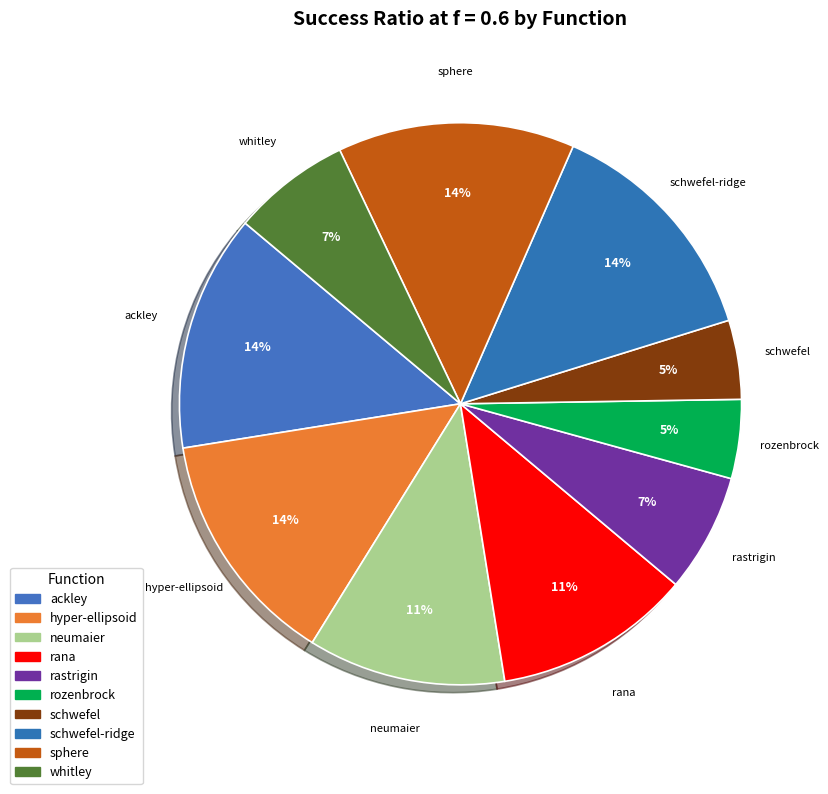

To the nearest percent, what is the average slice percentage?

10%